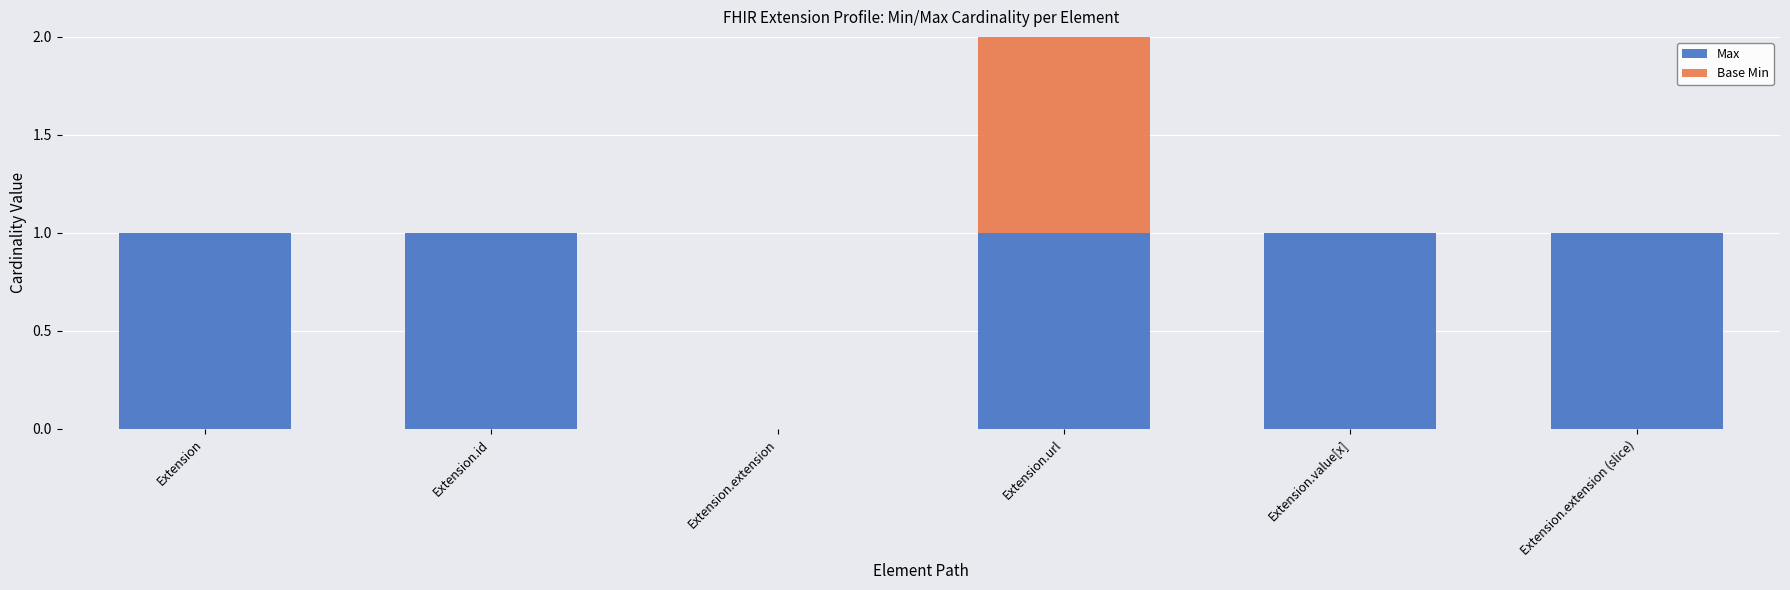

Reading left to right, what are the values for Max?

Extension=1	Extension.id=1	Extension.extension=0	Extension.url=1	Extension.value[x]=1	Extension.extension (slice)=1